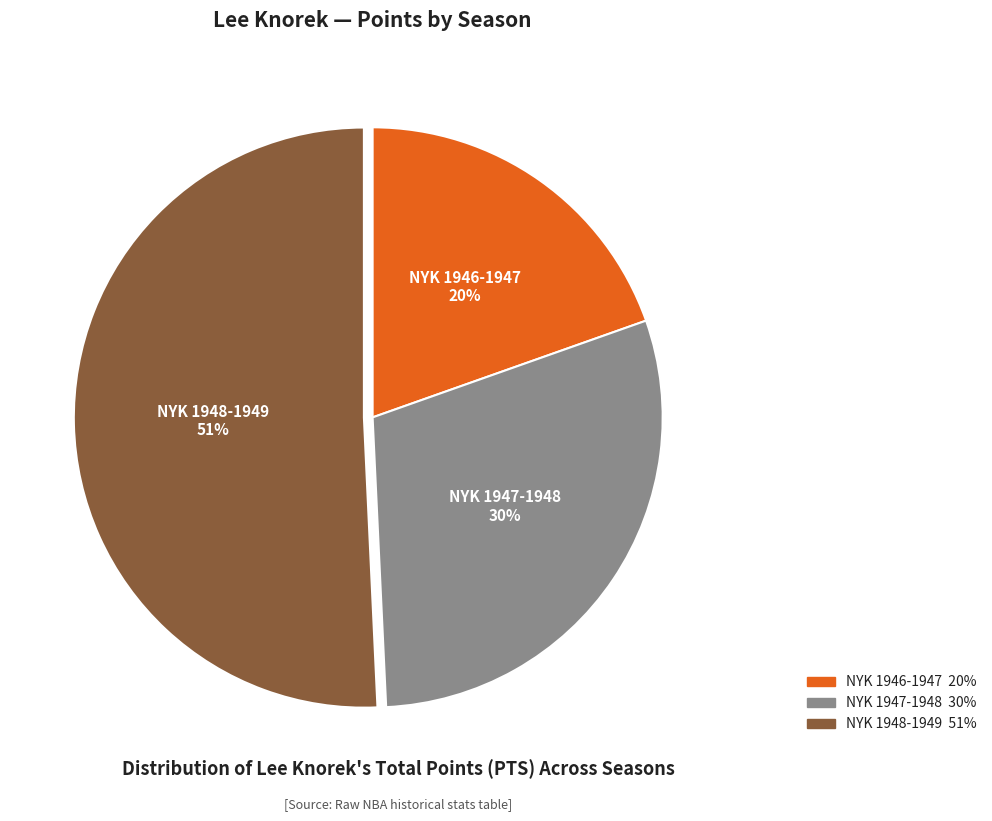

To the nearest percent, what is the average slice percentage?

33%